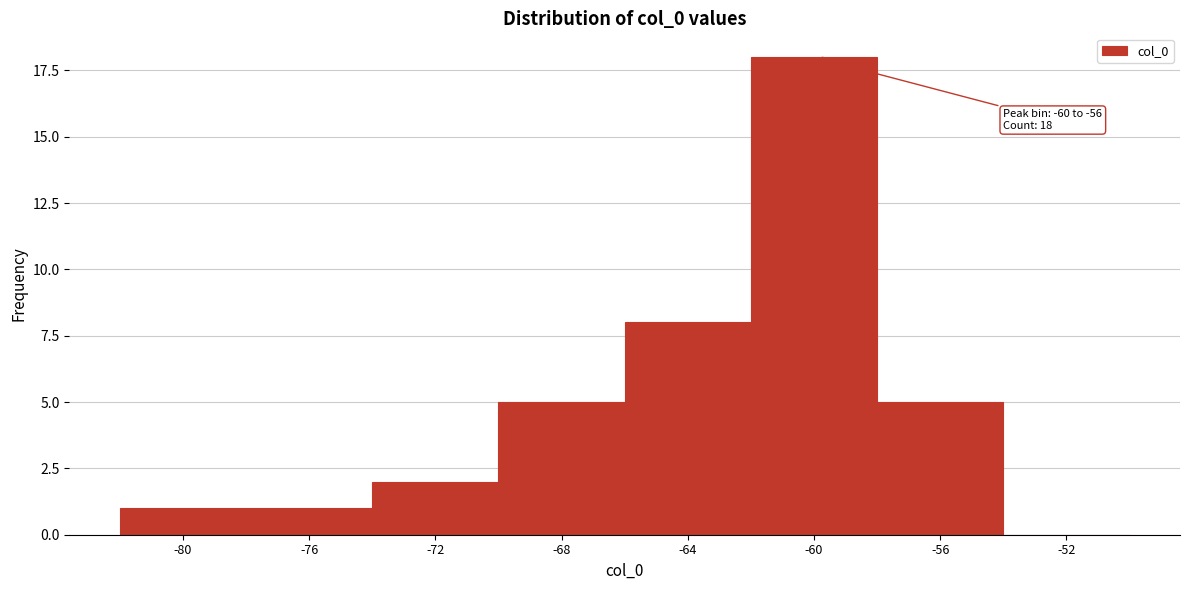

Reading right to left, what are all the values shown in this chart?

-52=0	-56=5	-60=18	-64=8	-68=5	-72=2	-76=1	-80=1